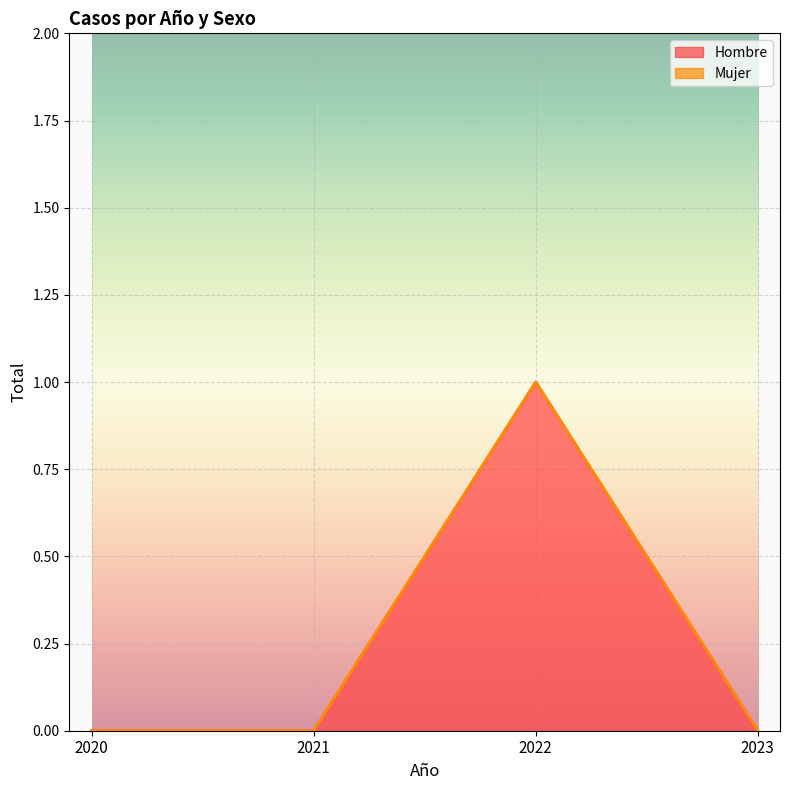

At which label is the value closest to 0?

2020